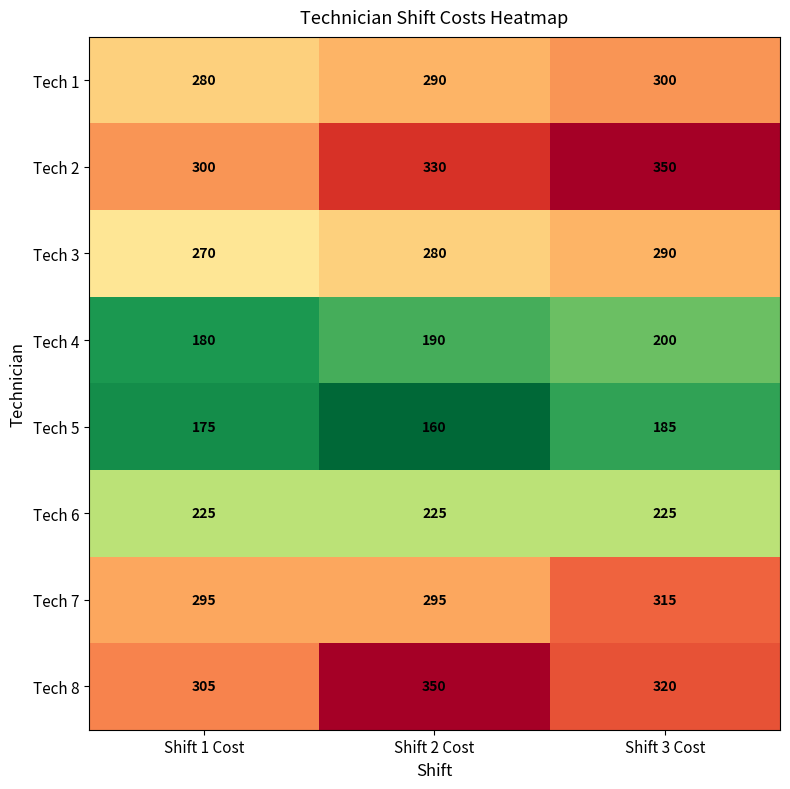

Which category has the lowest value across all series?

Shift 2 Cost